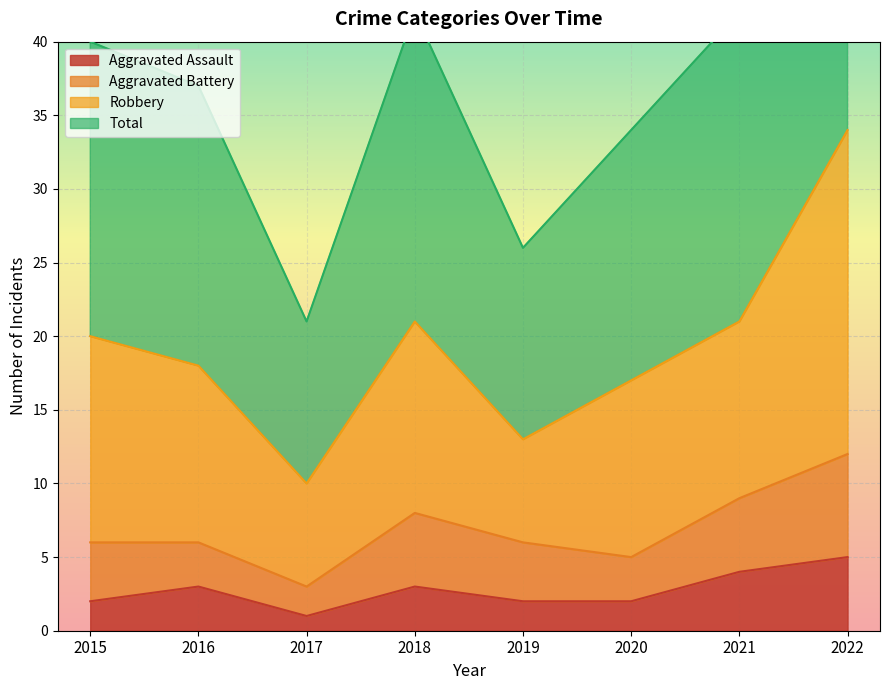

How many values in the Aggravated Assault series exceed 3?

2